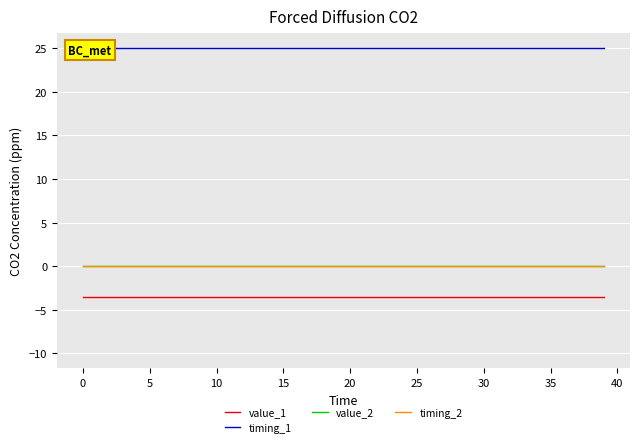

True or false: timing_1 and timing_2 cross at least once.

False